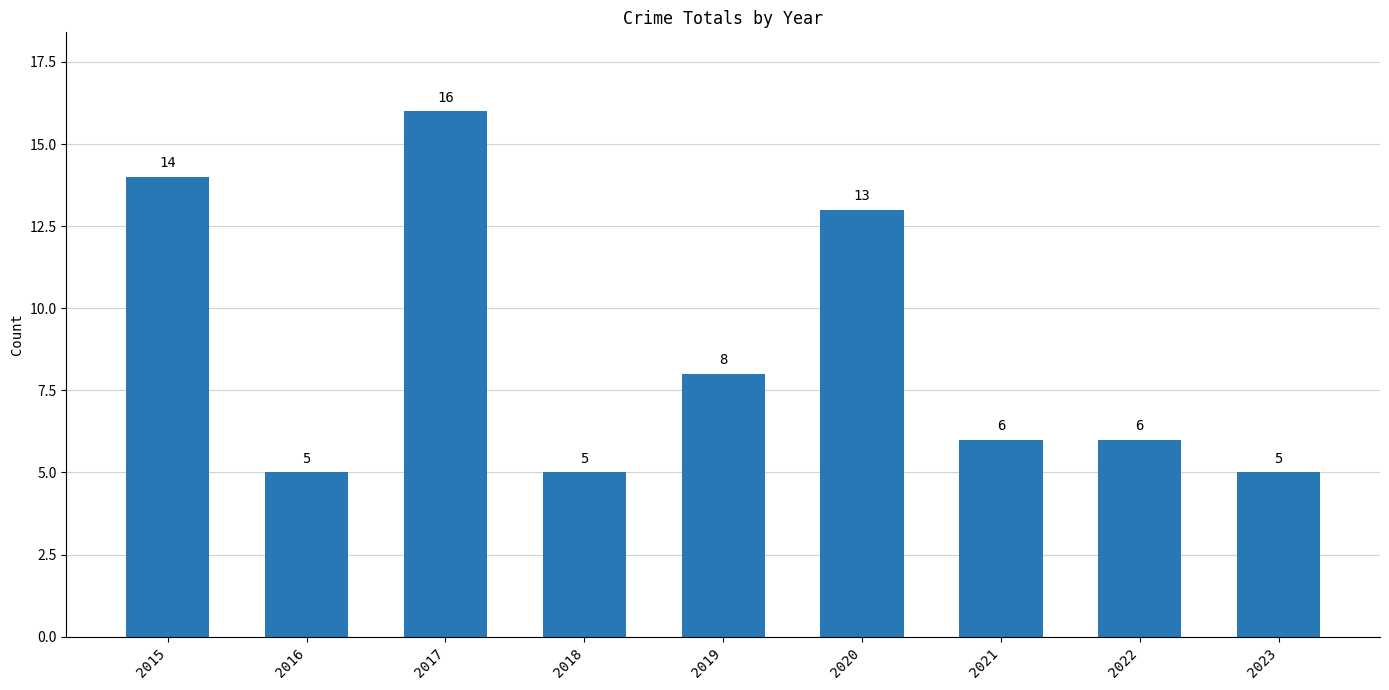

What is the greatest value displayed?

16